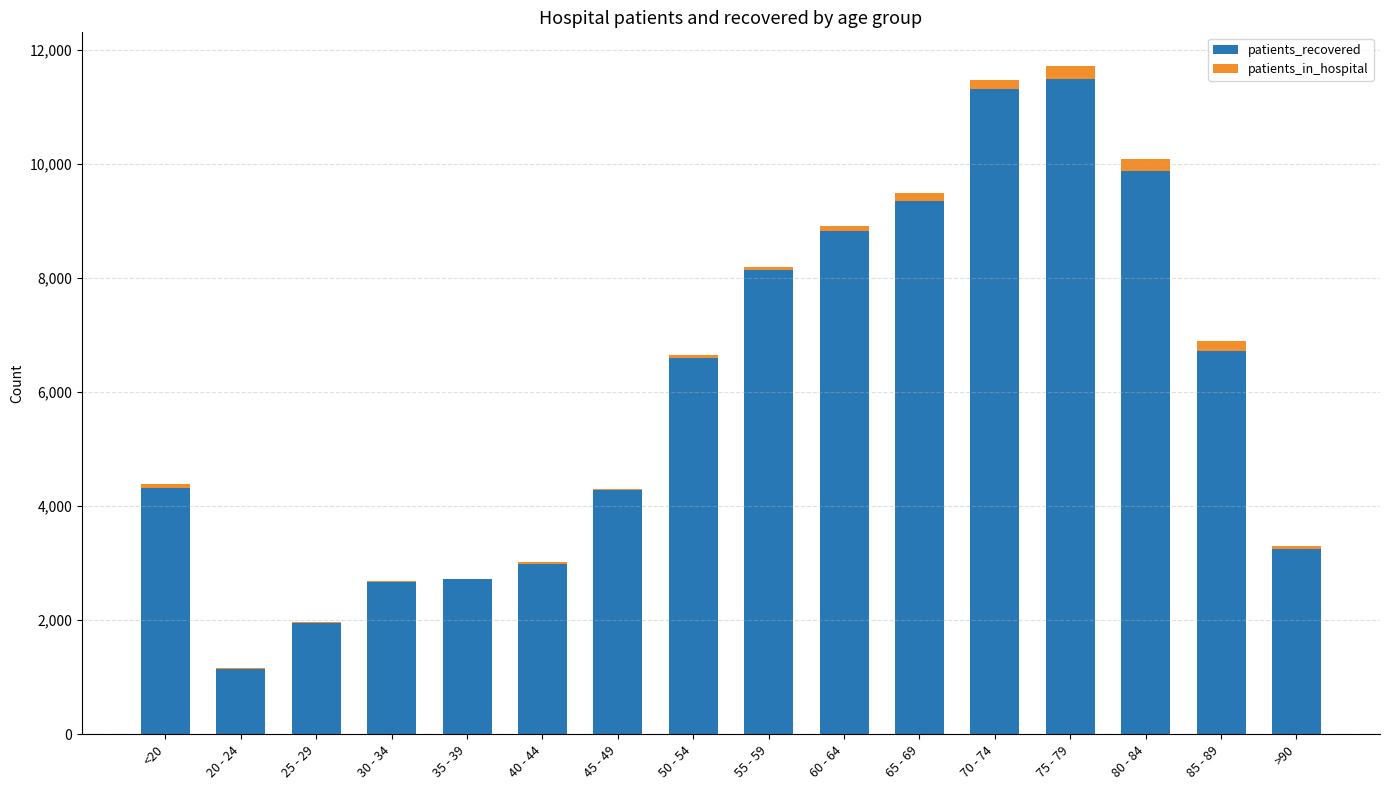

How many distinct data groups are displayed?

2